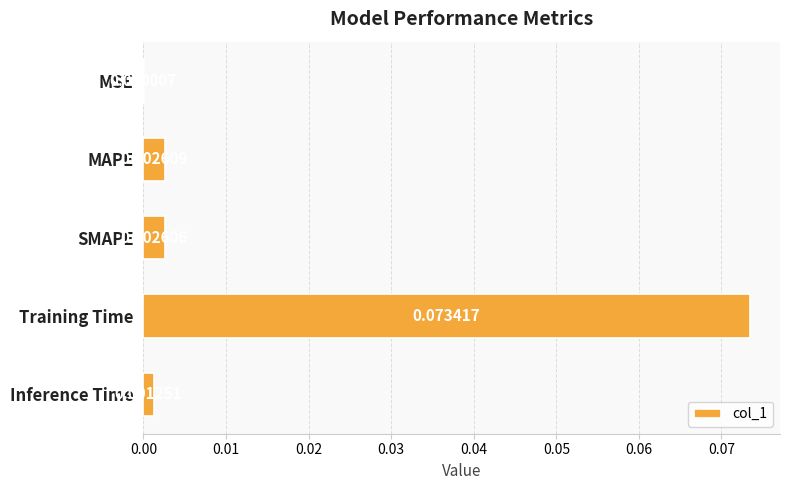

Between SMAPE and Training Time, which is larger?

Training Time